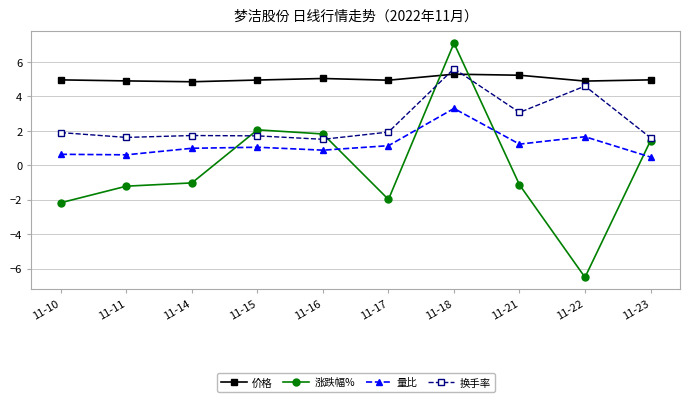

True or false: 价格 has a value of 8.7 at 11-11.

False